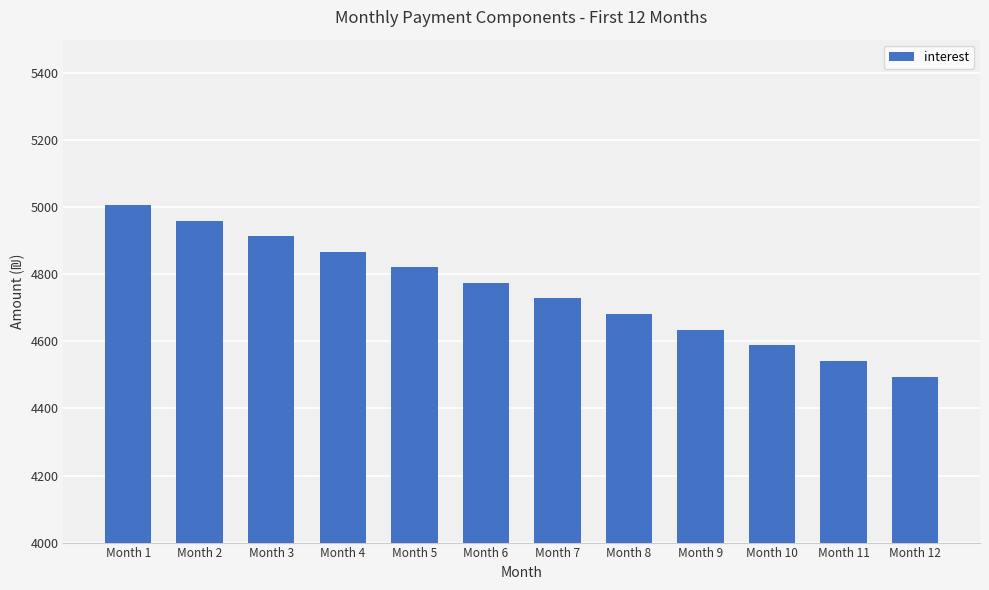

Approximately how many times larger is the value at Month 11 compared to Month 12?

1.0